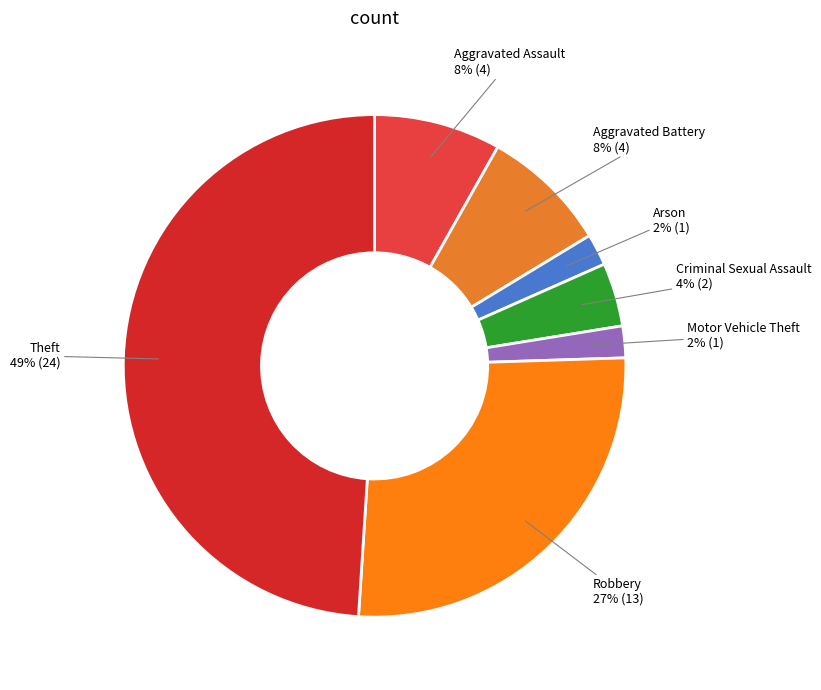

To the nearest percent, what is the combined percentage of Criminal Sexual Assault and Aggravated Assault?

12%